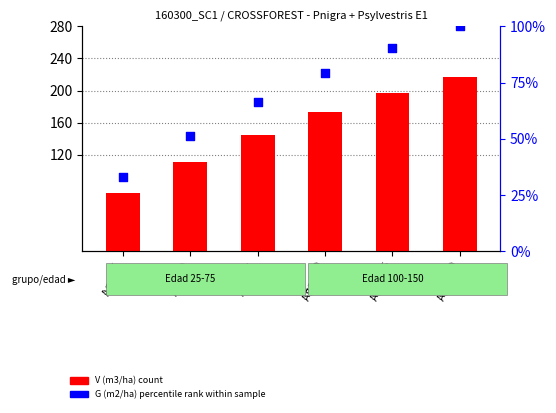

At which category is the sum across all series the highest?

Age 150